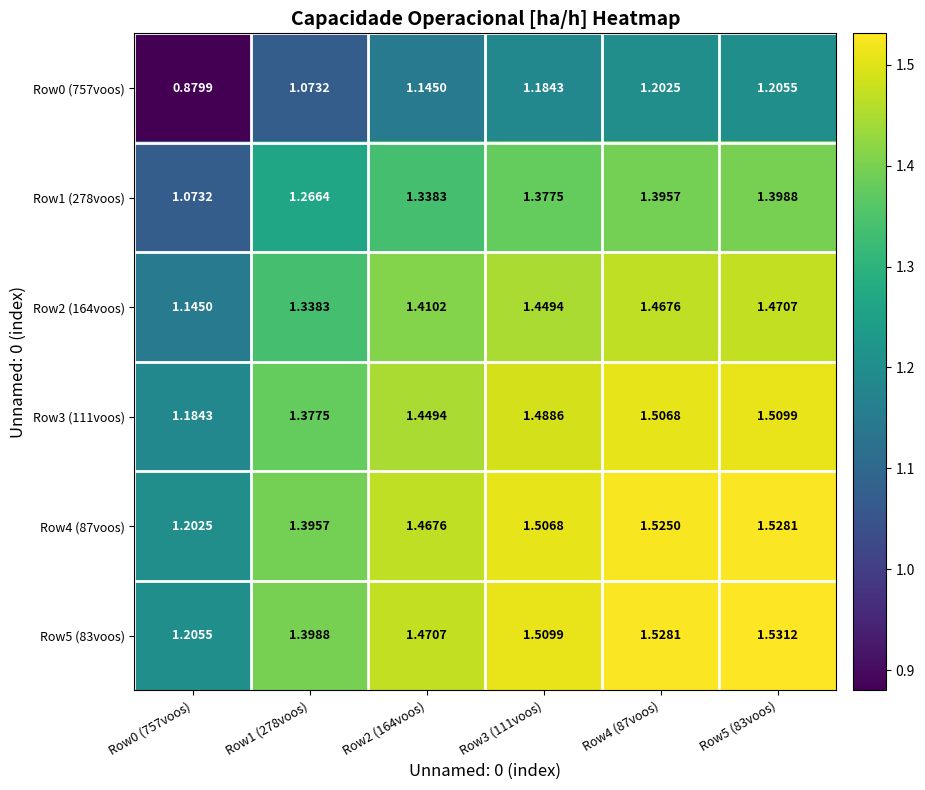

Is the value of Row4 (87voos) at Row5 (83voos) greater than the value of Row5 (83voos) at Row2 (164voos)?

Yes